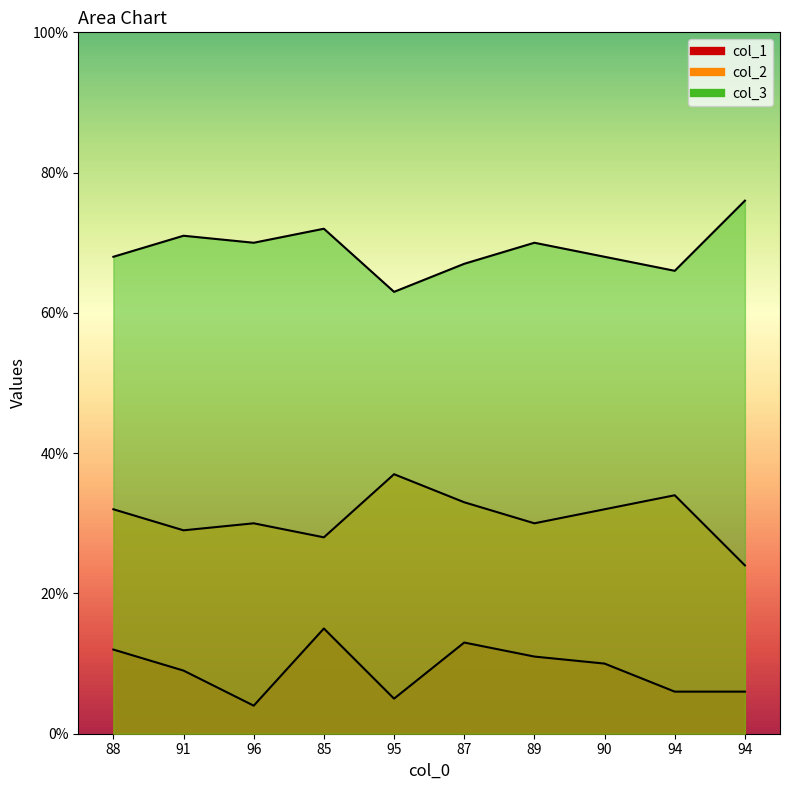

Count the number of data series in this chart.

3